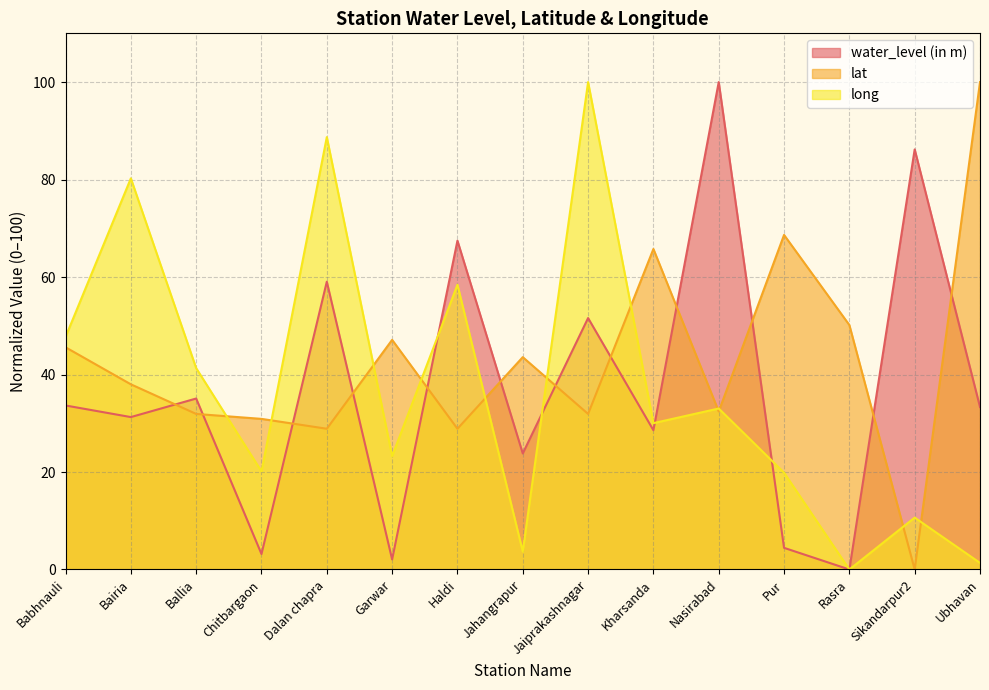

At which label does water_level (in m) first exceed 33?

Babhnauli